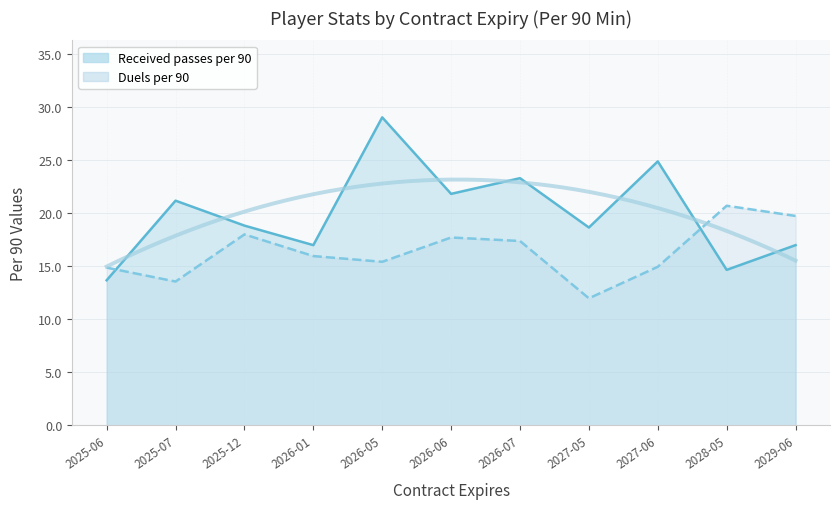

Which series has the largest total across all categories?

Received passes per 90